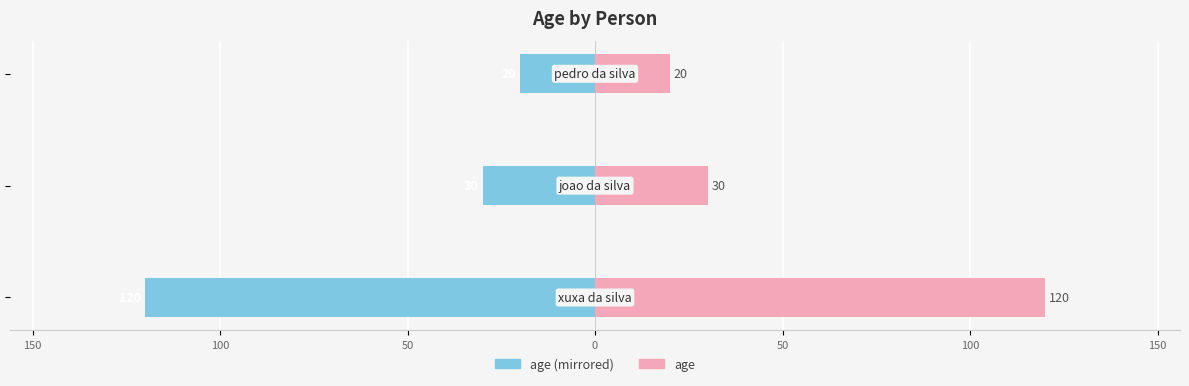

Rank the series by their average value, from highest to lowest.

age, age (left)